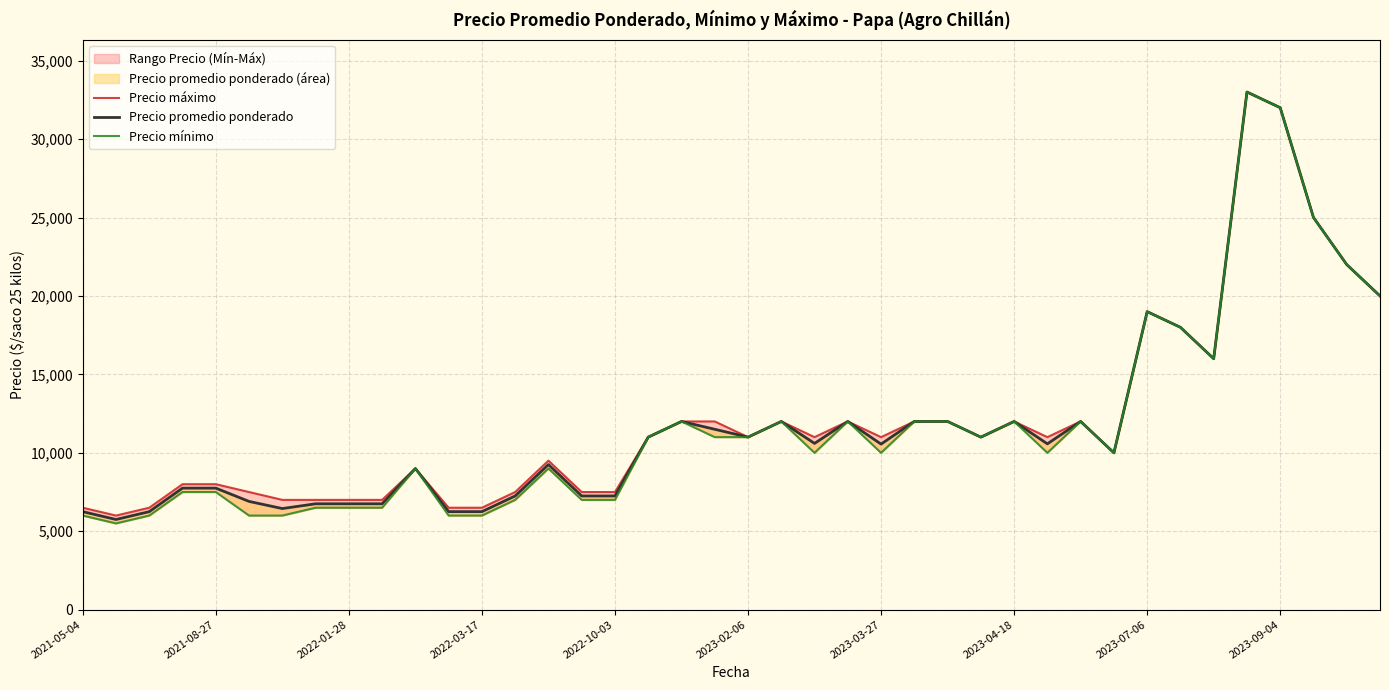

How many lines are shown in the chart?

3